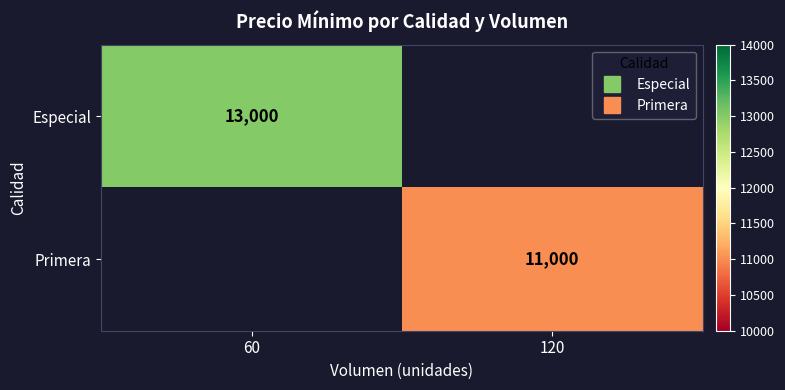

The value of Primera at 120 is 17264.9. True or false?

False